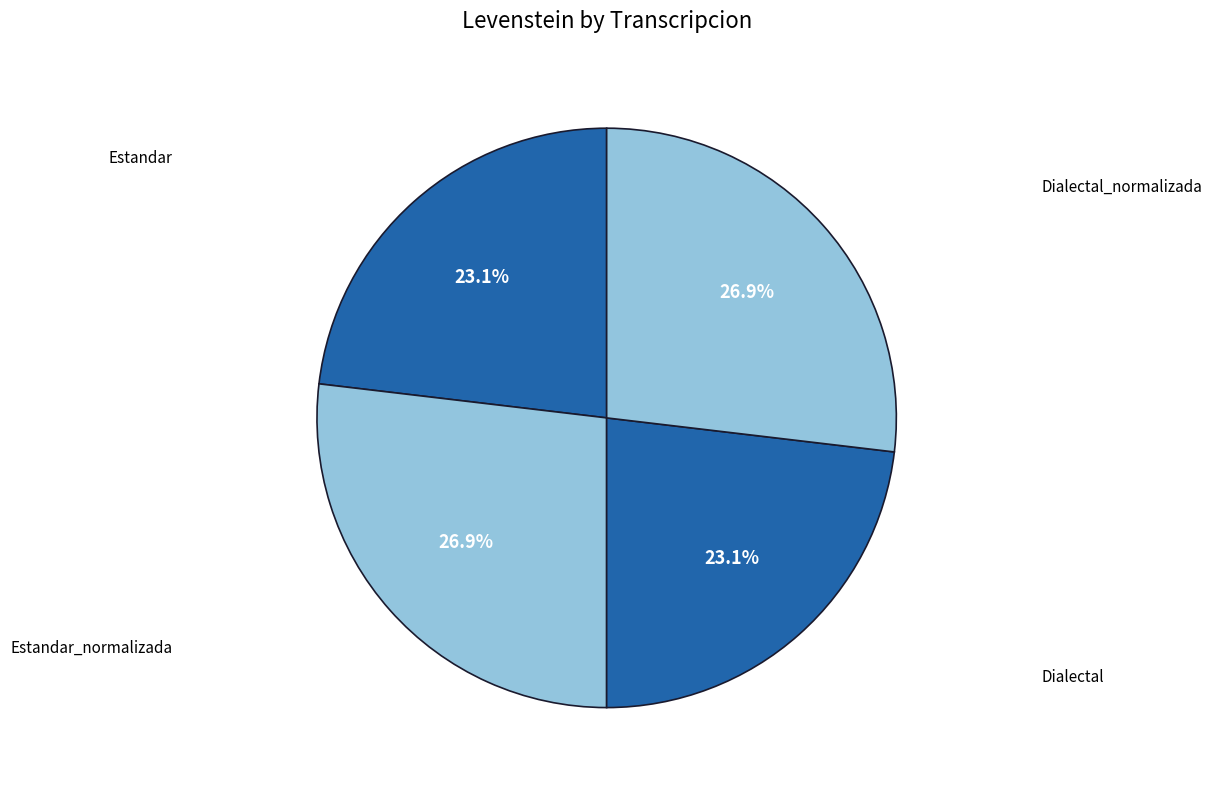

Which slice is the smallest?

Estandar